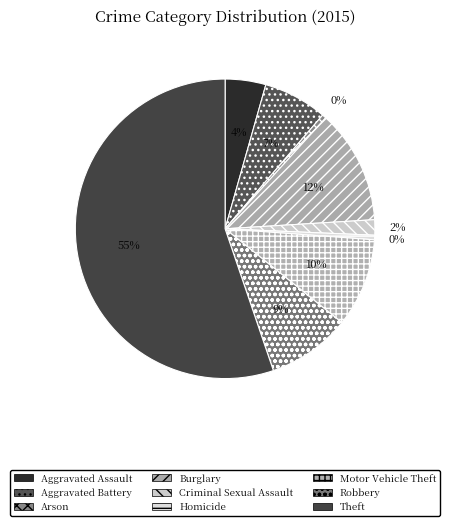

To the nearest percent, what is the average slice percentage?

11%